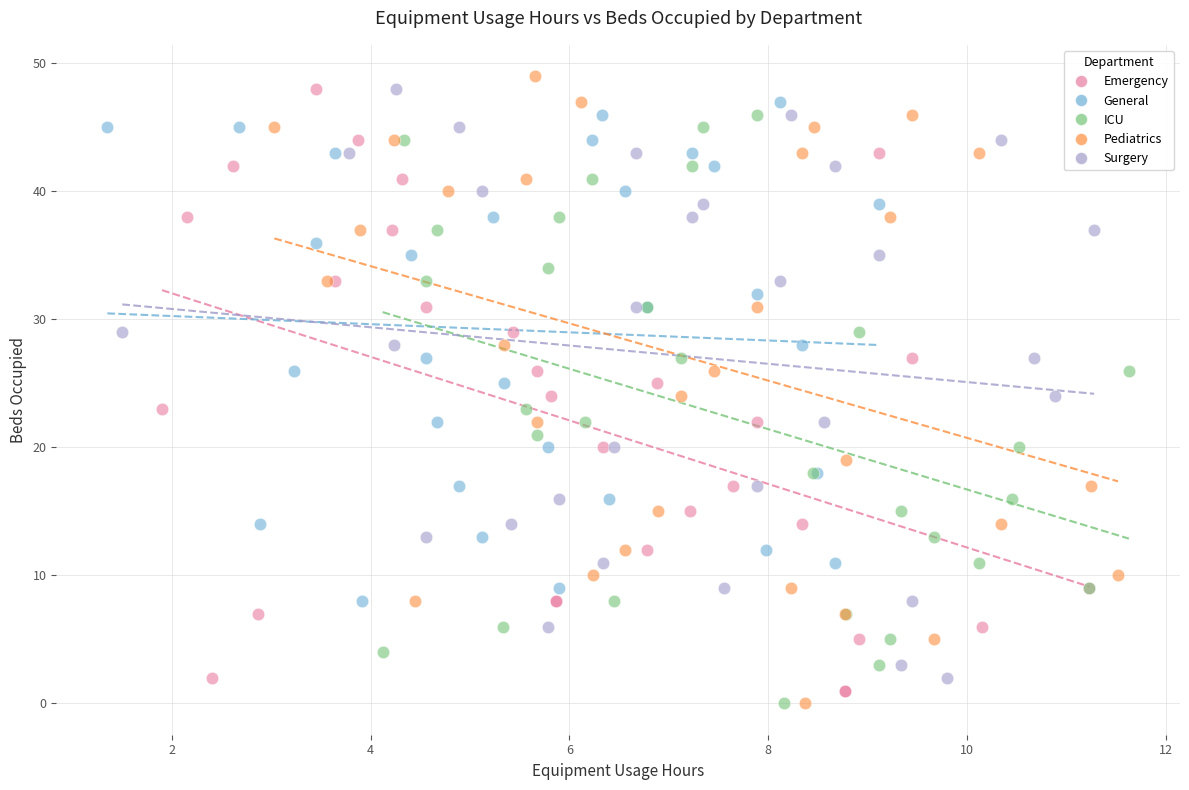

Which series has the widest spread of Y values?

Pediatrics